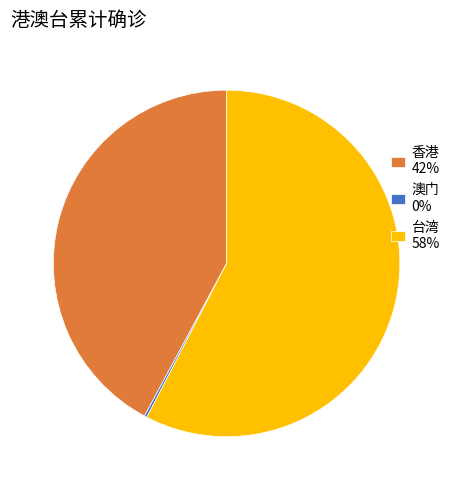

Which has a higher value, 香港 42% or 台湾 58%?

台湾 58%